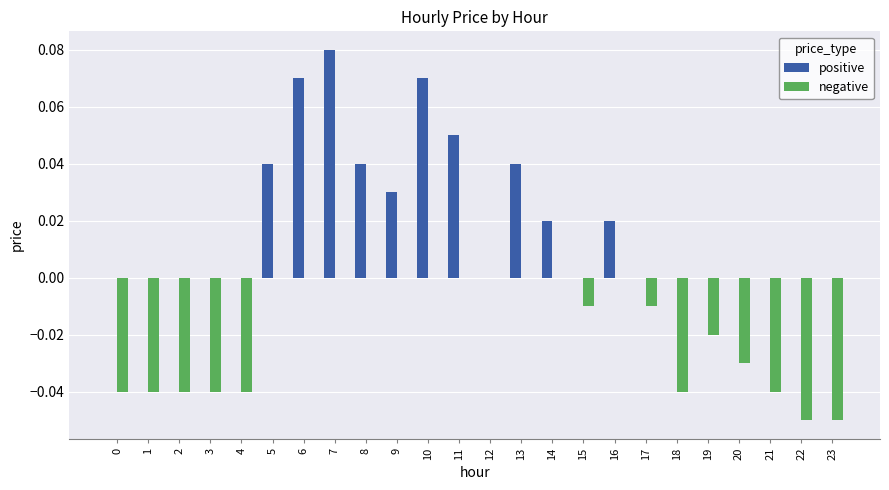

Count the positive values in the range 0 to 1.

24